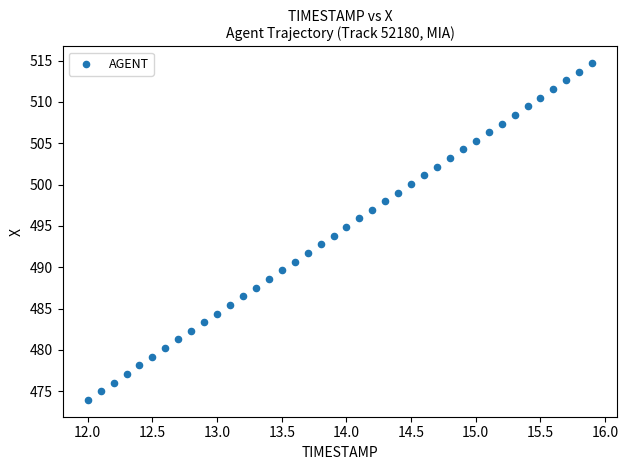

What is the range of Y values (max minus min)?

40.7